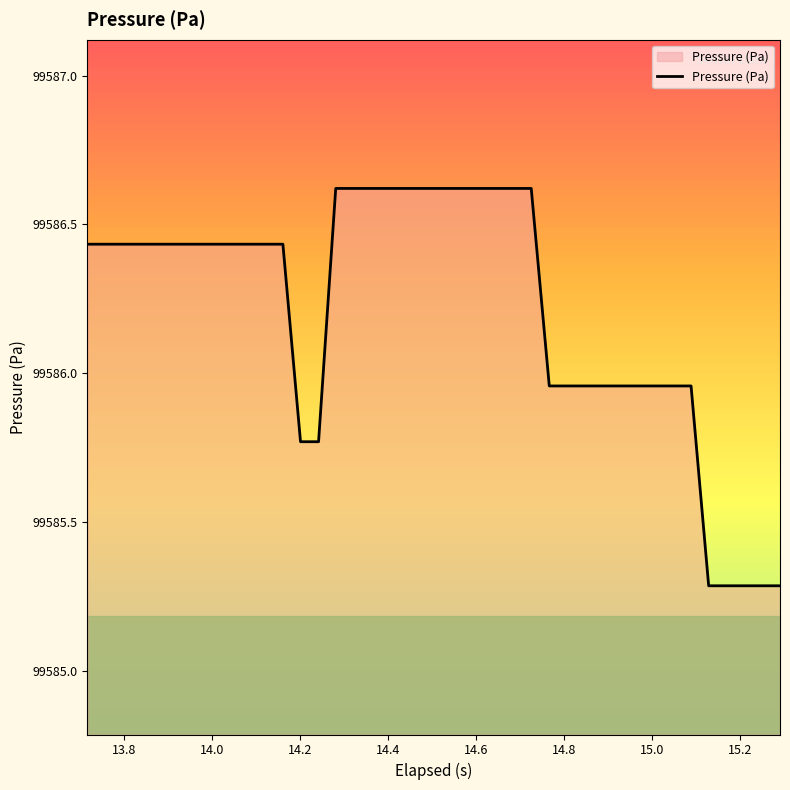

What is the difference between the maximum and minimum values?

1.3